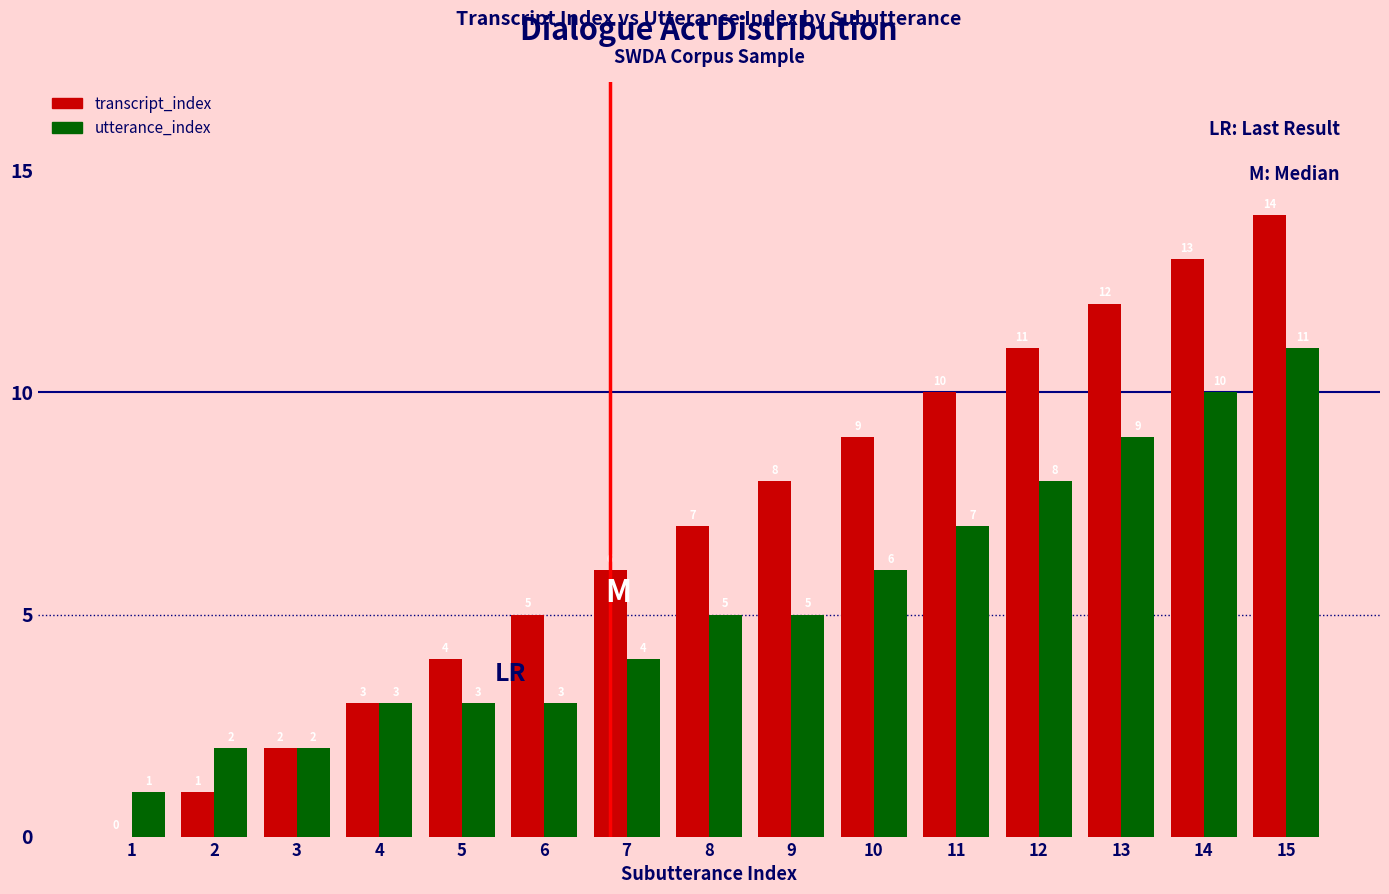

What is the sum of all utterance_index values?

79